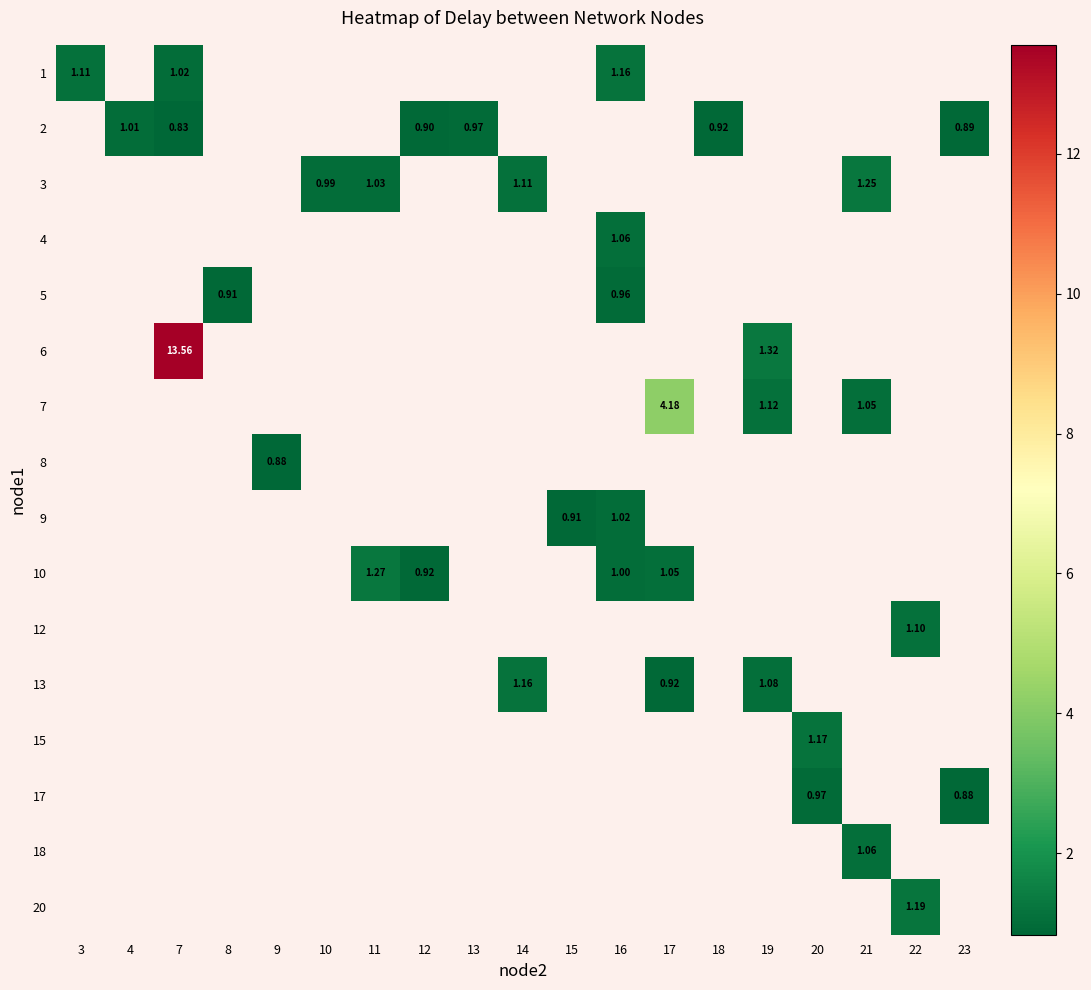

Is the value of 10 at 7 greater than the value of 1 at 10?

No